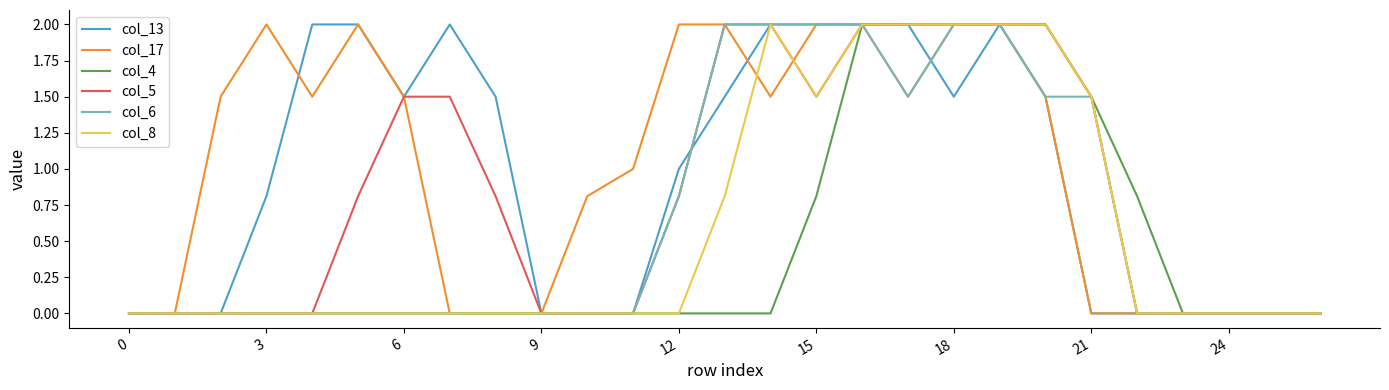

What is the highest value of the col_13 series?

2.0